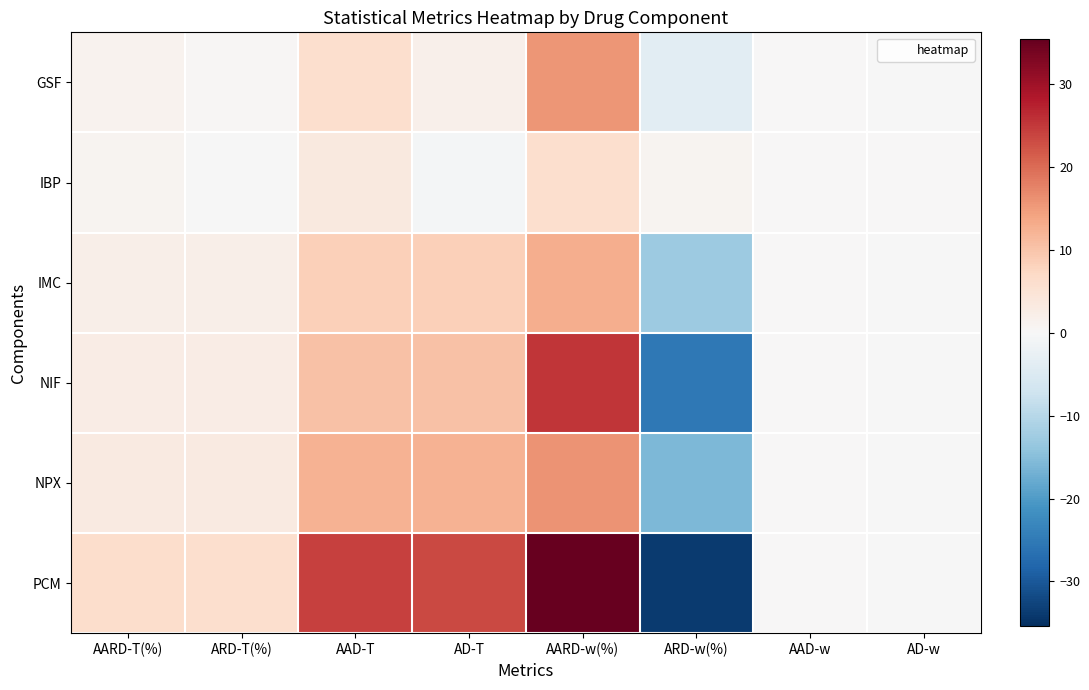

What is the difference between the highest and lowest values at ARD-T(%)?

6.2